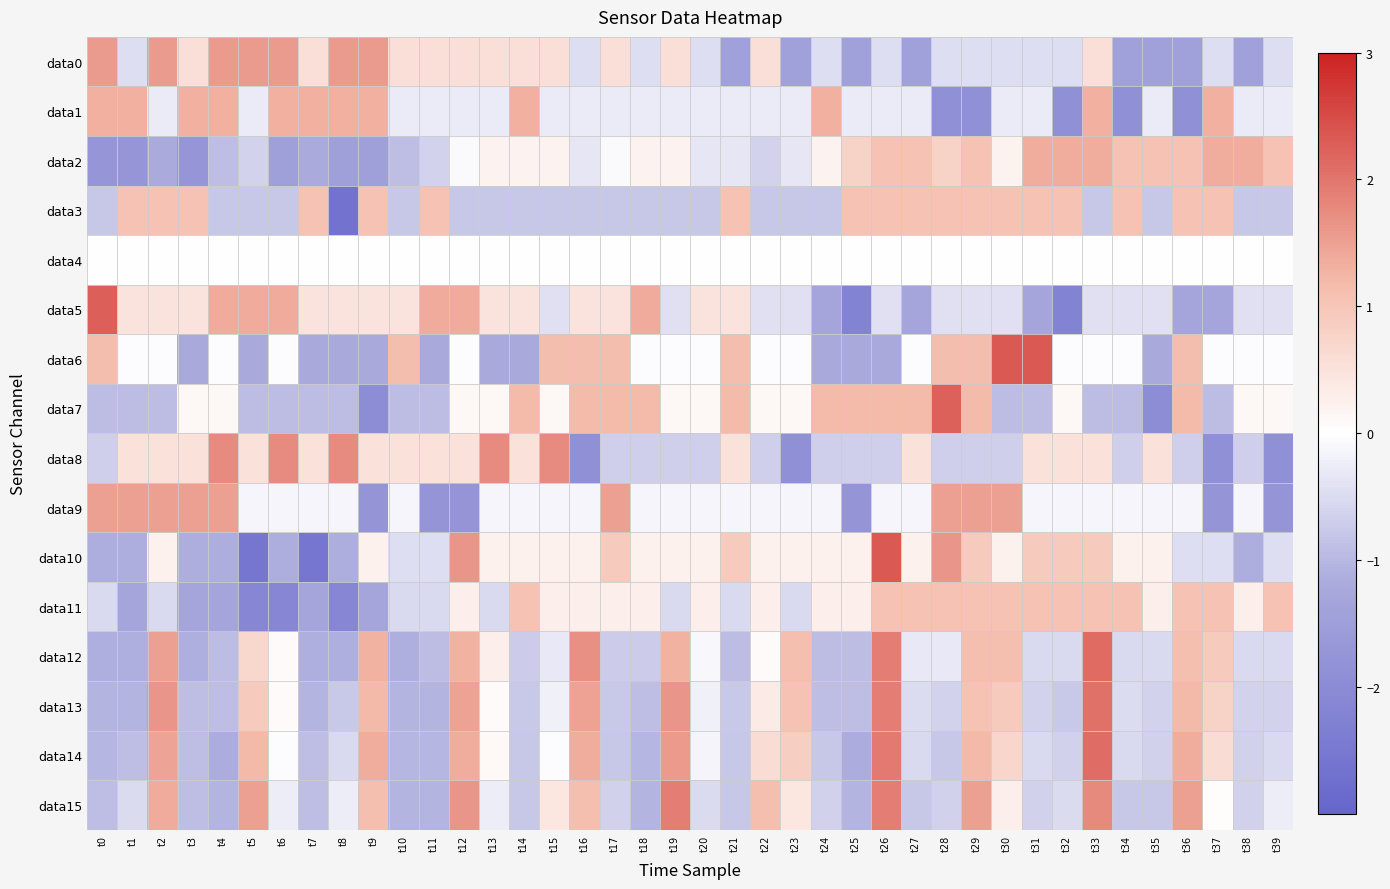

What is the spread (max minus min) of values at t36?

3.4